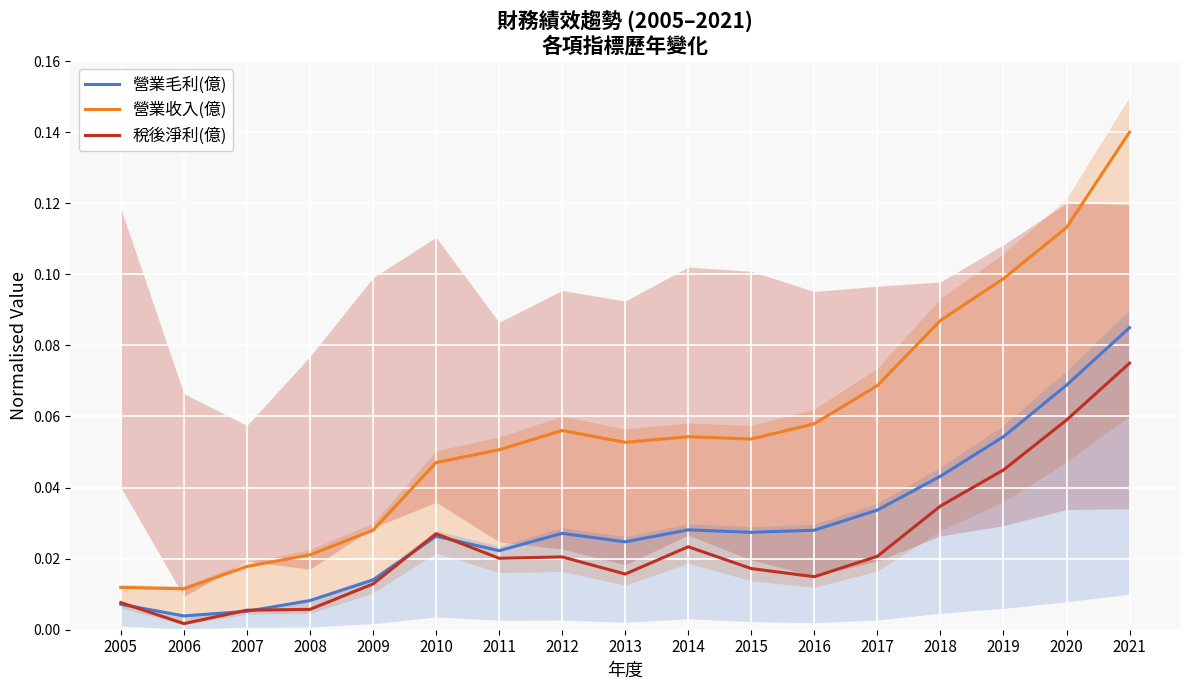

What is the highest value of the 營業毛利(億) series?

0.1